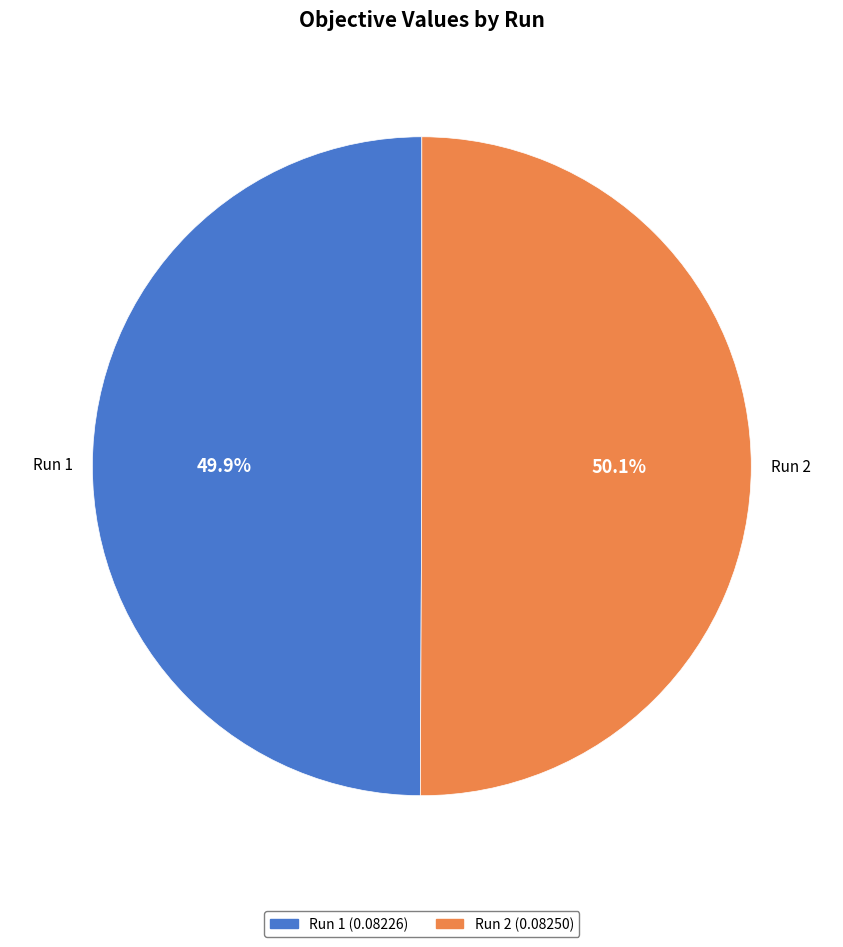

Does any single category account for the majority?

Yes